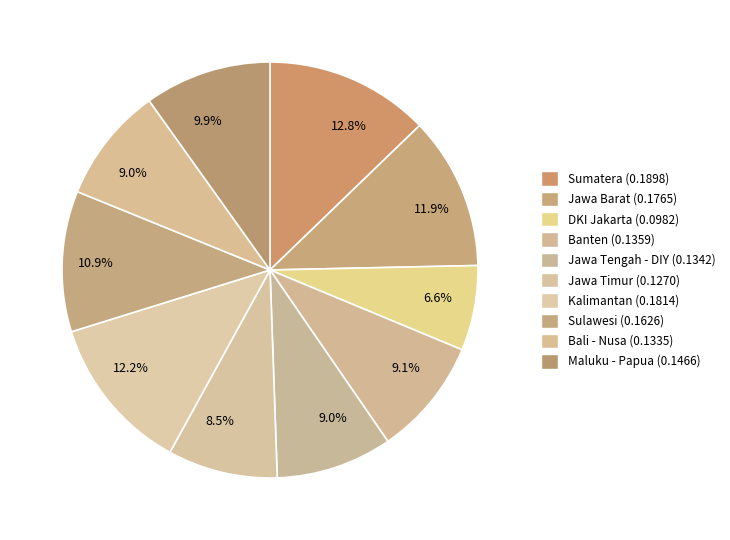

Count the number of slices in the pie.

10